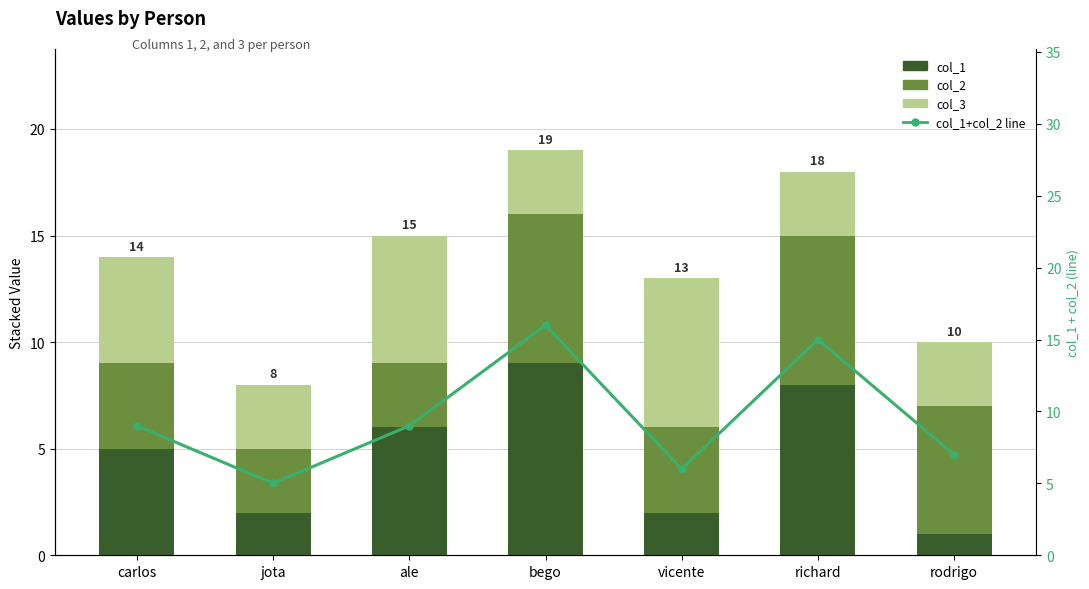

Reading left to right, what are all the values shown in this chart?

col_1: 5	2	6	9	2	8	1
col_2: 4	3	3	7	4	7	6
col_3: 5	3	6	3	7	3	3
col_1+col_2 line: 9	5	9	16	6	15	7